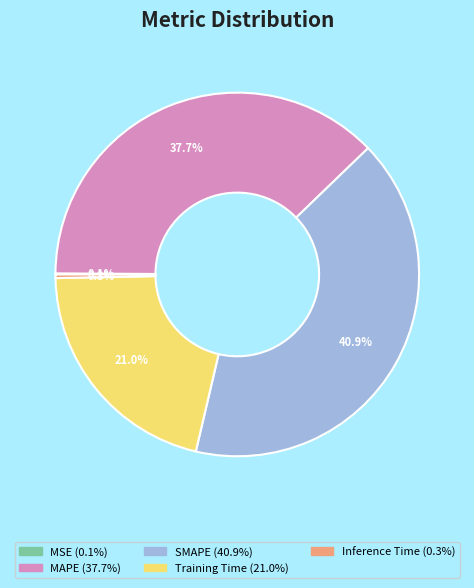

What percentage is the MAPE slice, to the nearest percent?

38%